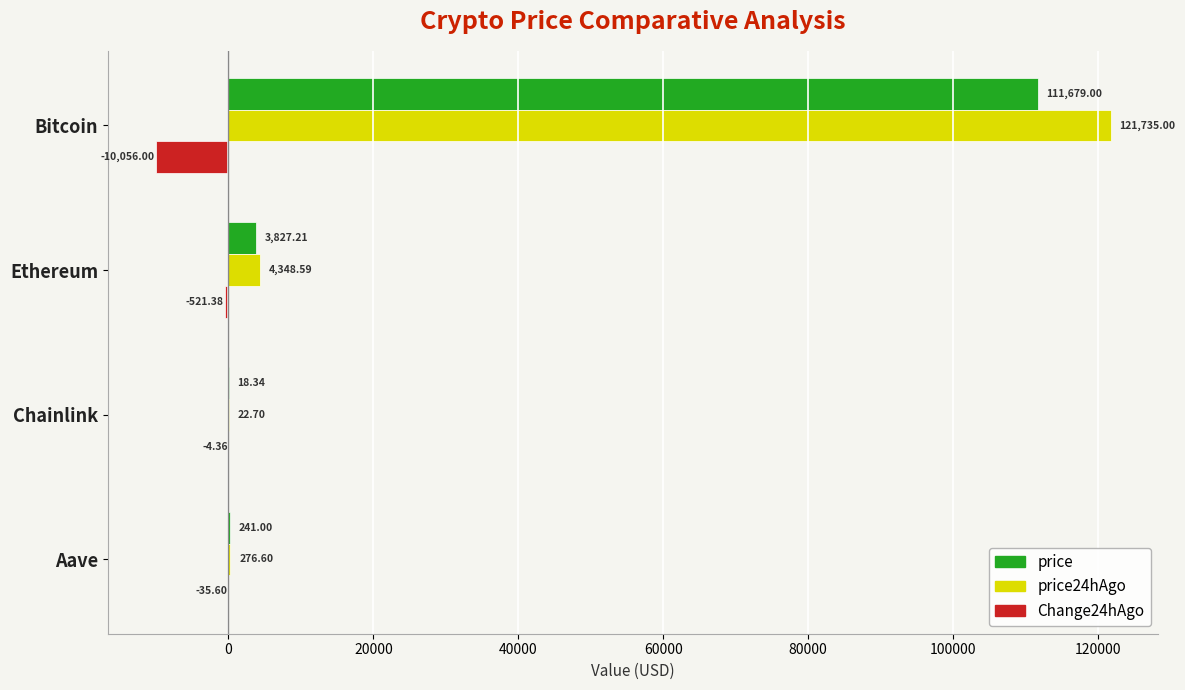

What is the sum of all price values?

115765.6